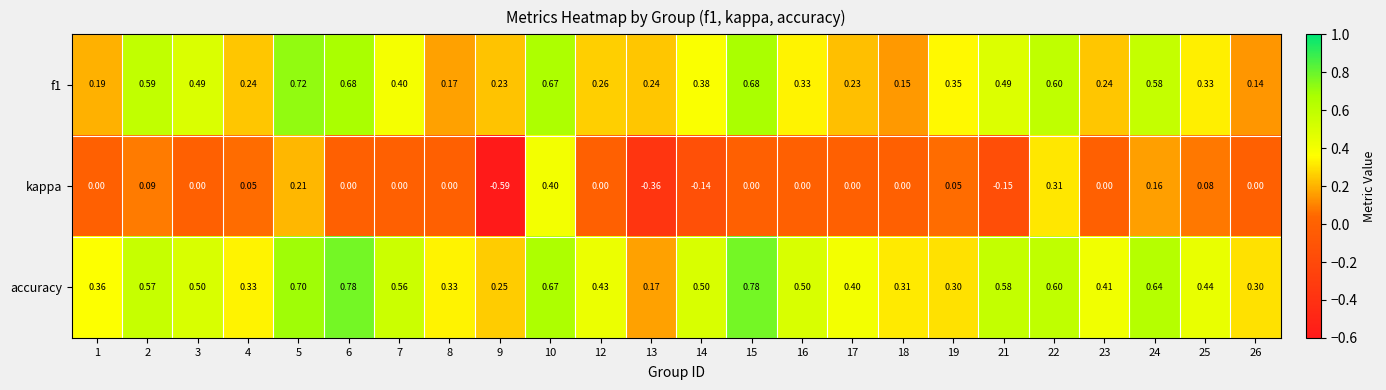

Rank the series at 23 from highest to lowest value.

accuracy, f1, kappa